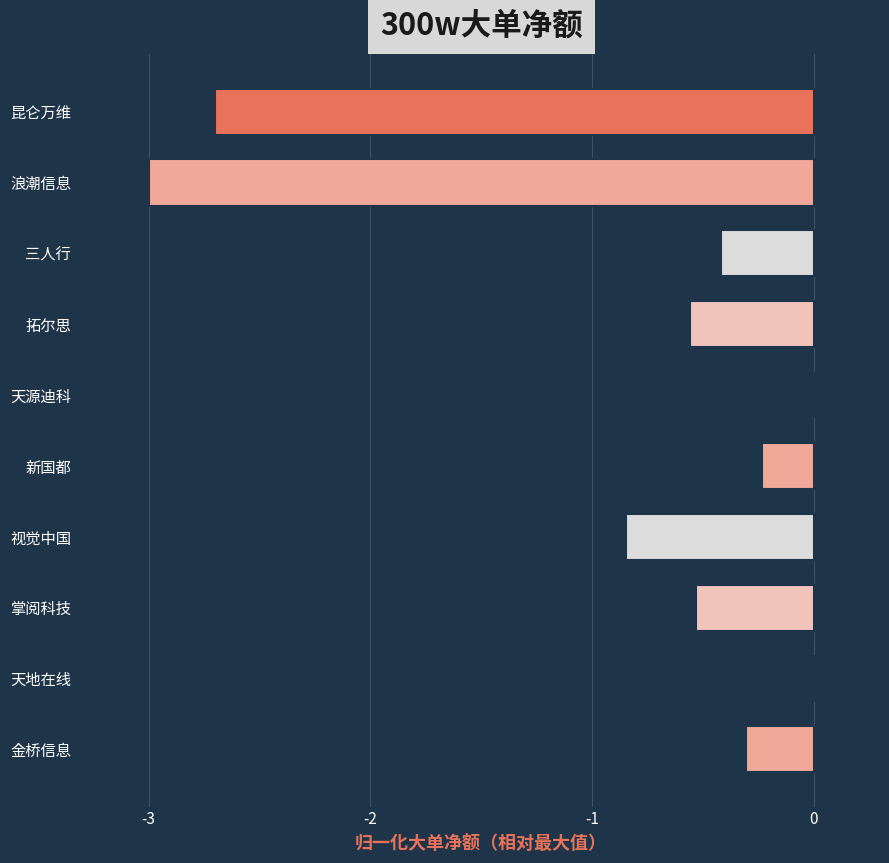

What is the sum of all values?

-8.6